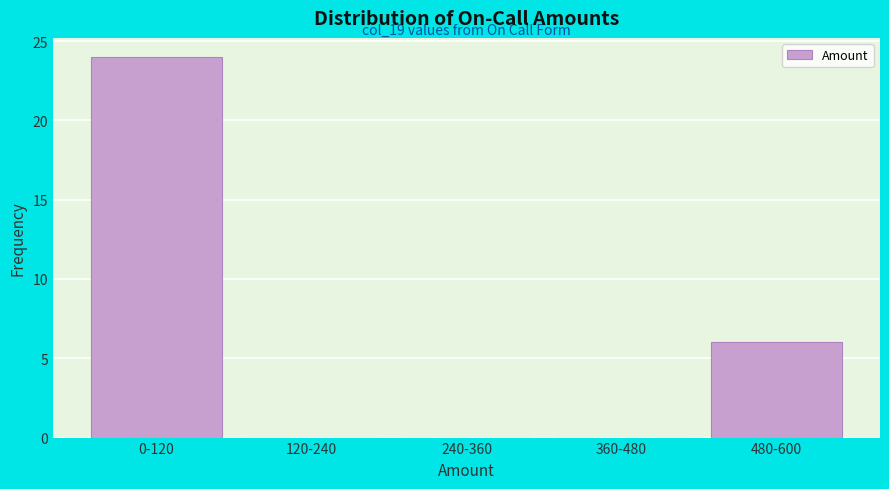

Reading left to right, extract all data points from this chart.

0-120=24	120-240=0	240-360=0	360-480=0	480-600=6